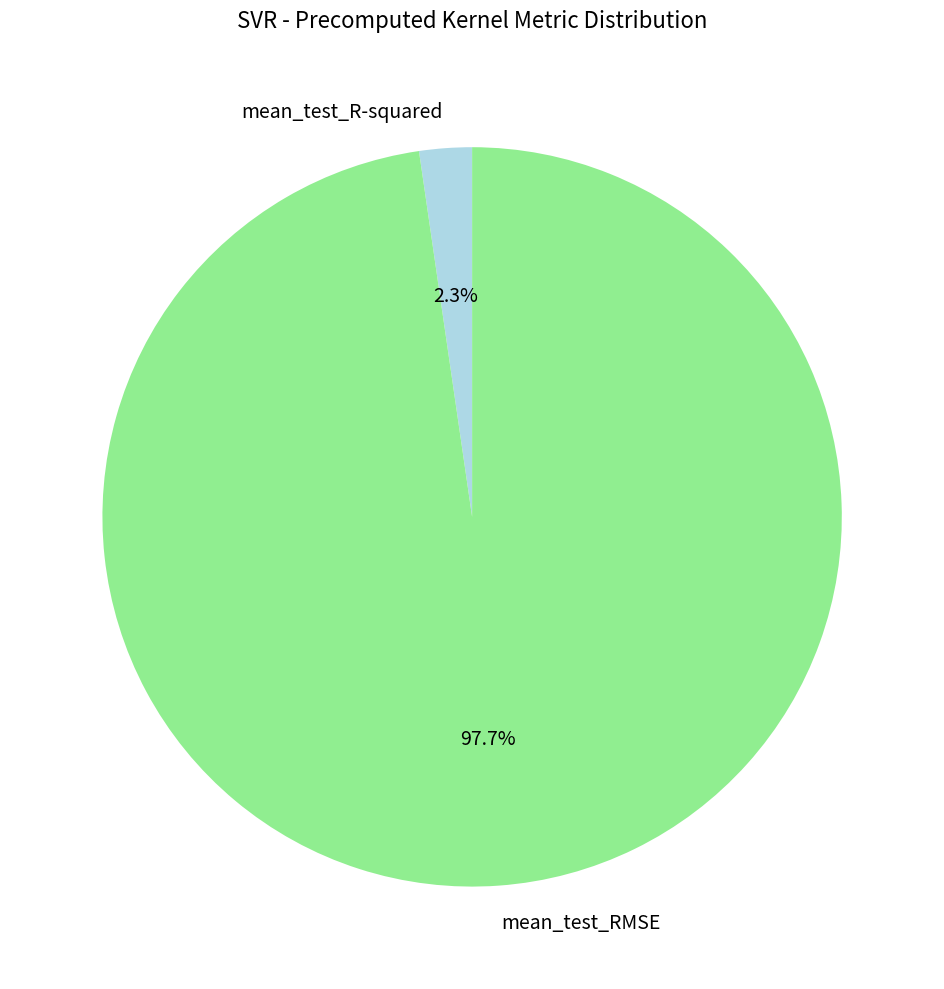

What is the total percentage of mean_test_R-squared and mean_test_RMSE?

100.0%